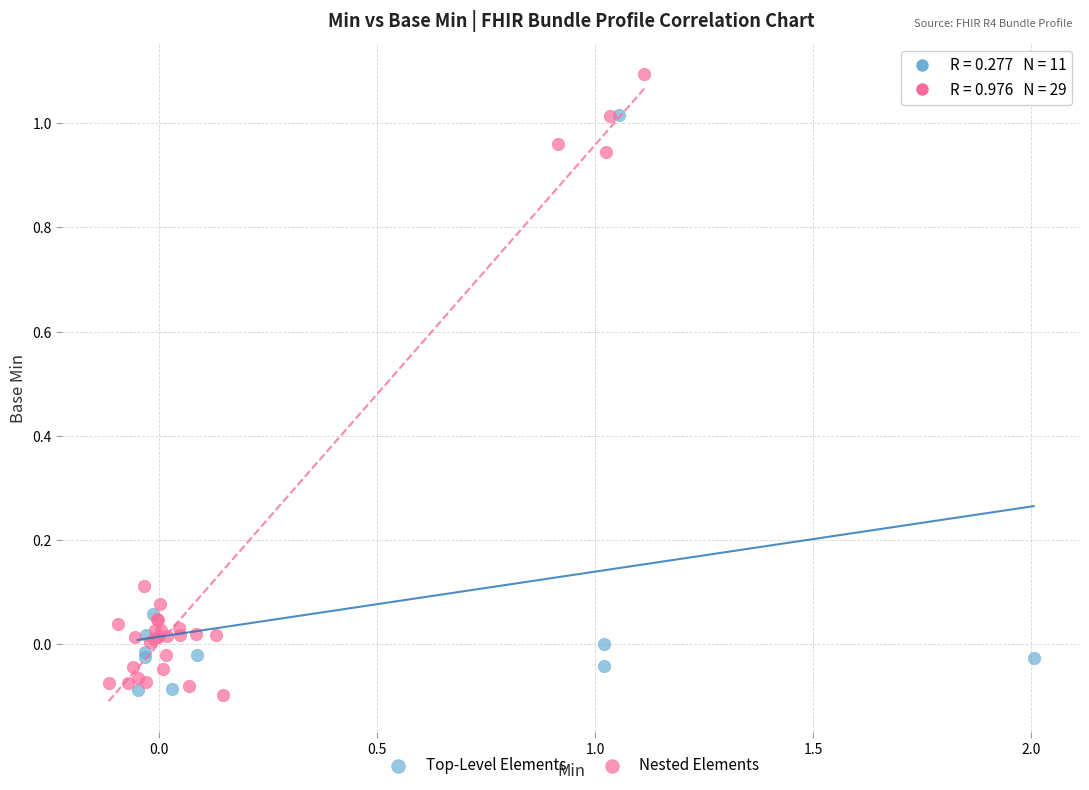

Which series reaches the maximum Y coordinate?

Nested Elements